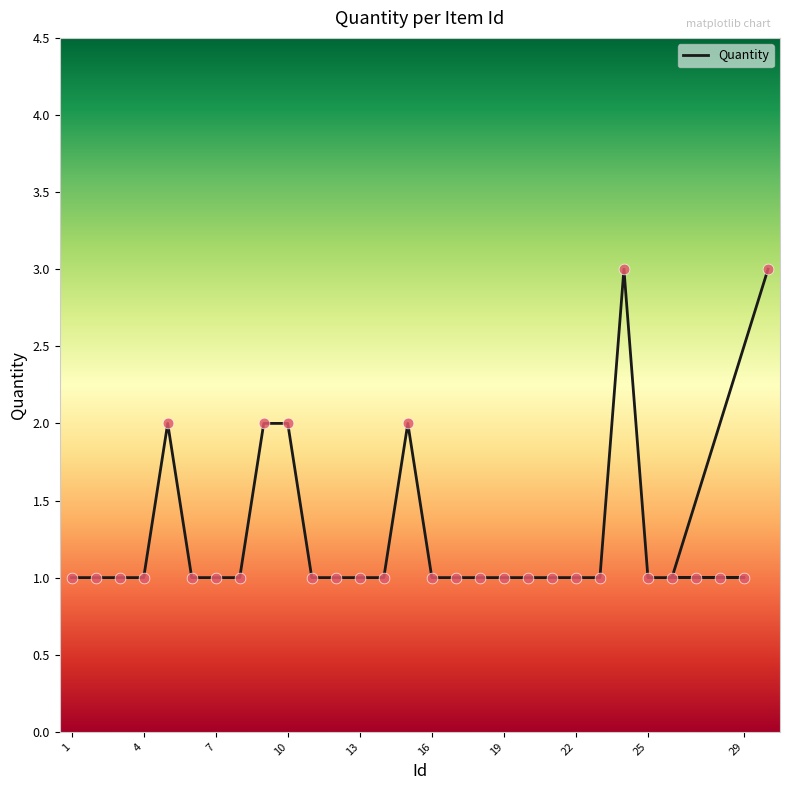

What is the change in value from 28 to 30?

+2